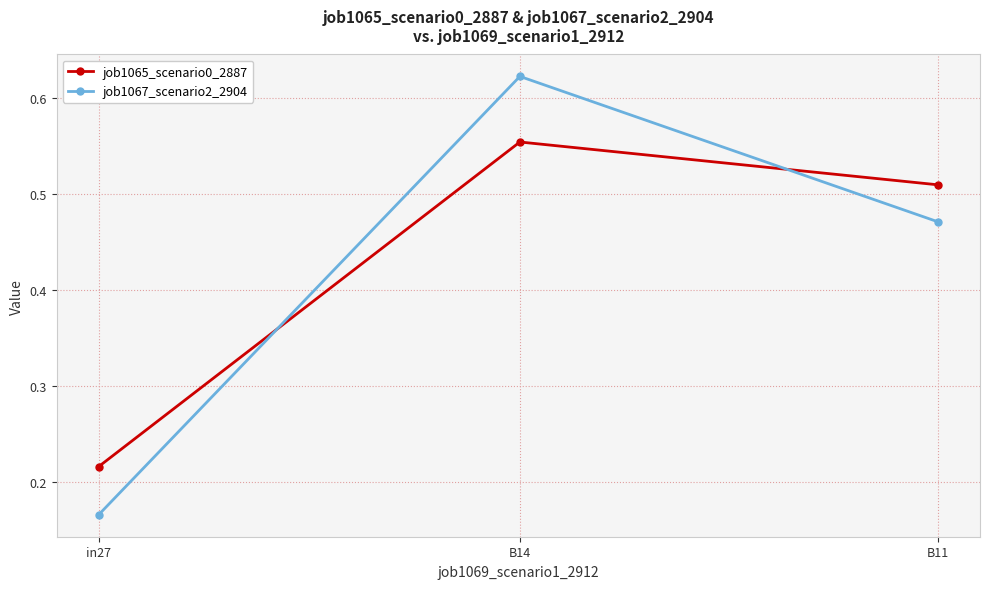

What is the difference between the job1065_scenario0_2887 values at in27 and B14?

0.3